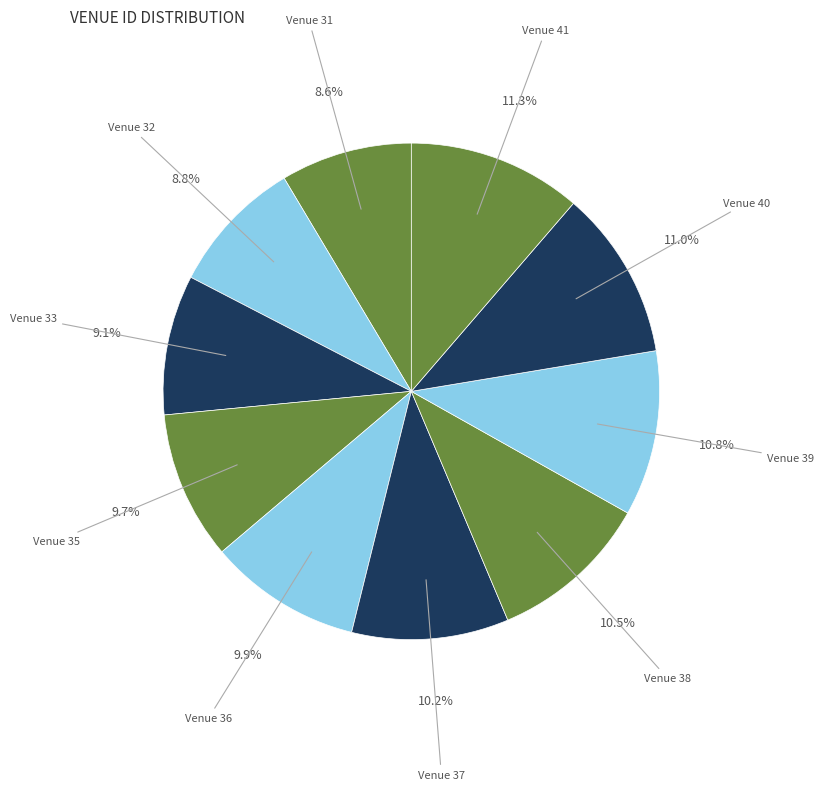

How many slices are in this pie chart?

10